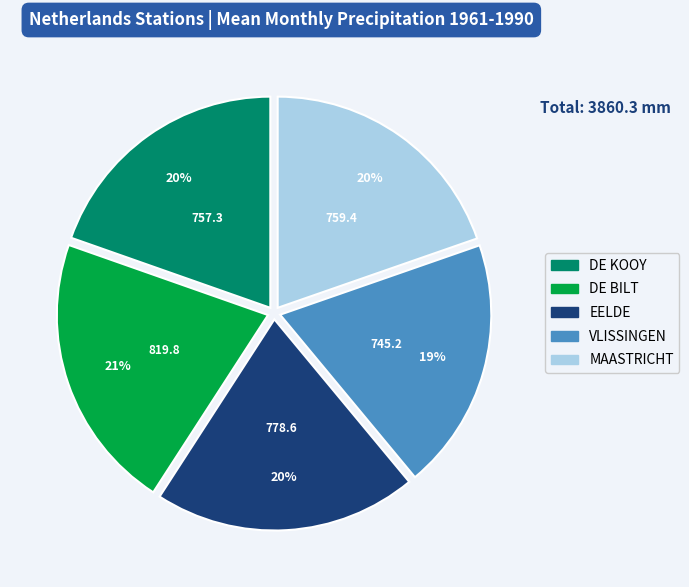

To the nearest percent, what is the difference between the largest and smallest slice percentages?

2%